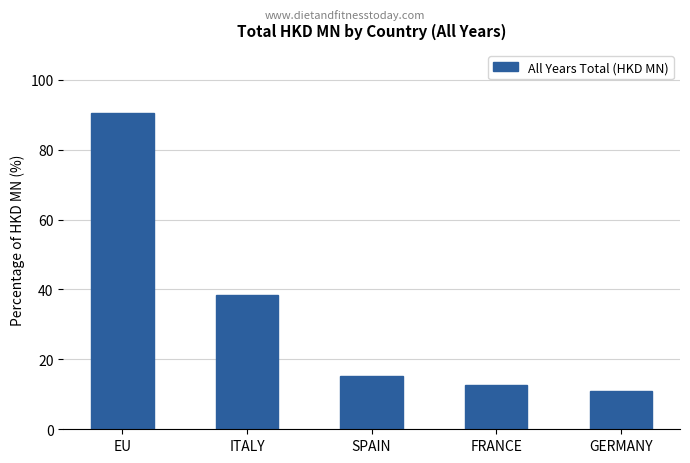

What is the sum of all values?

167.8